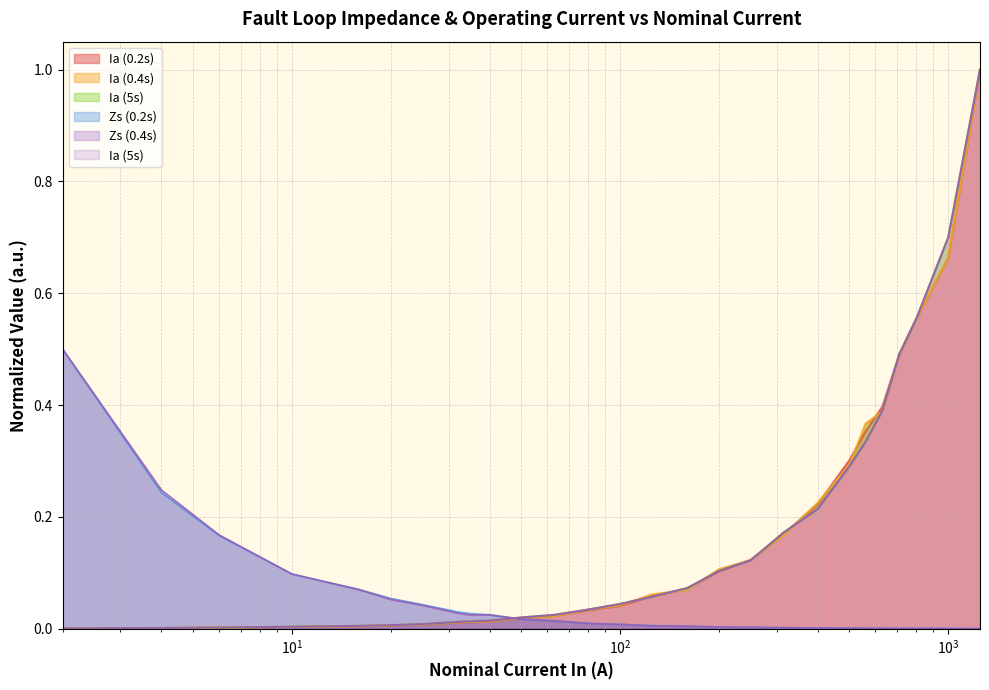

The Ia (0.2s) series shows 0.1 at 200. True or false?

True